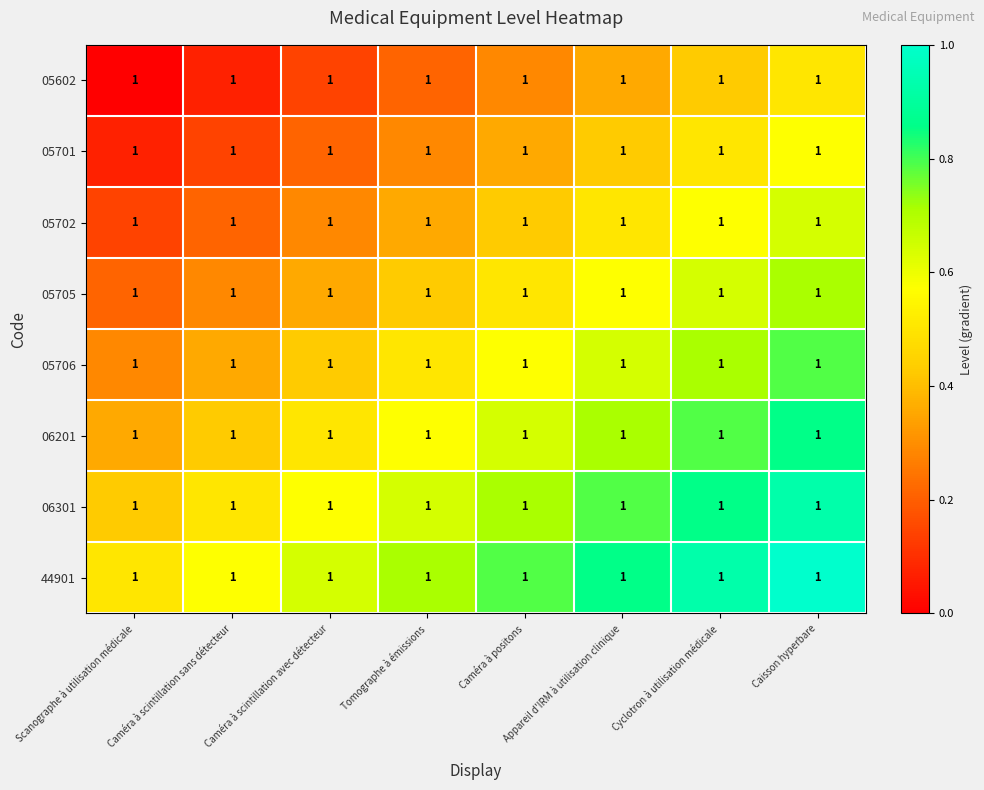

Which category has the highest value across all series?

Caisson hyperbare